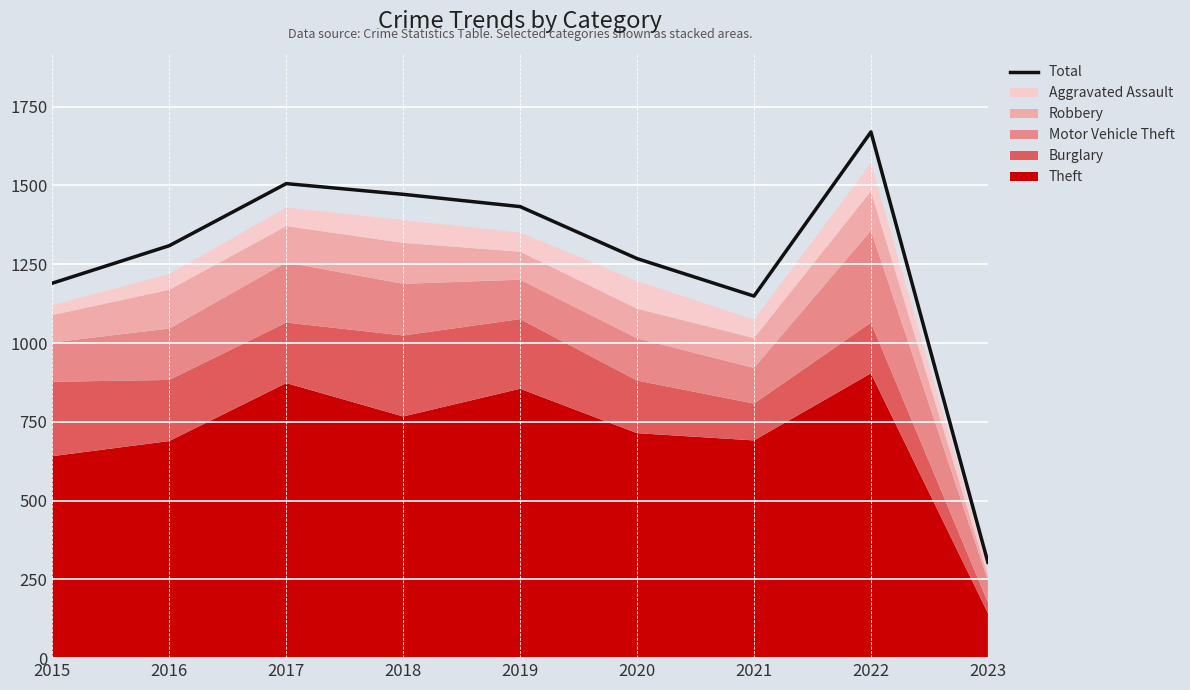

Reading left to right, extract all data points from this chart.

2015=1190	2016=1309	2017=1506	2018=1472	2019=1433	2020=1268	2021=1149	2022=1670	2023=304